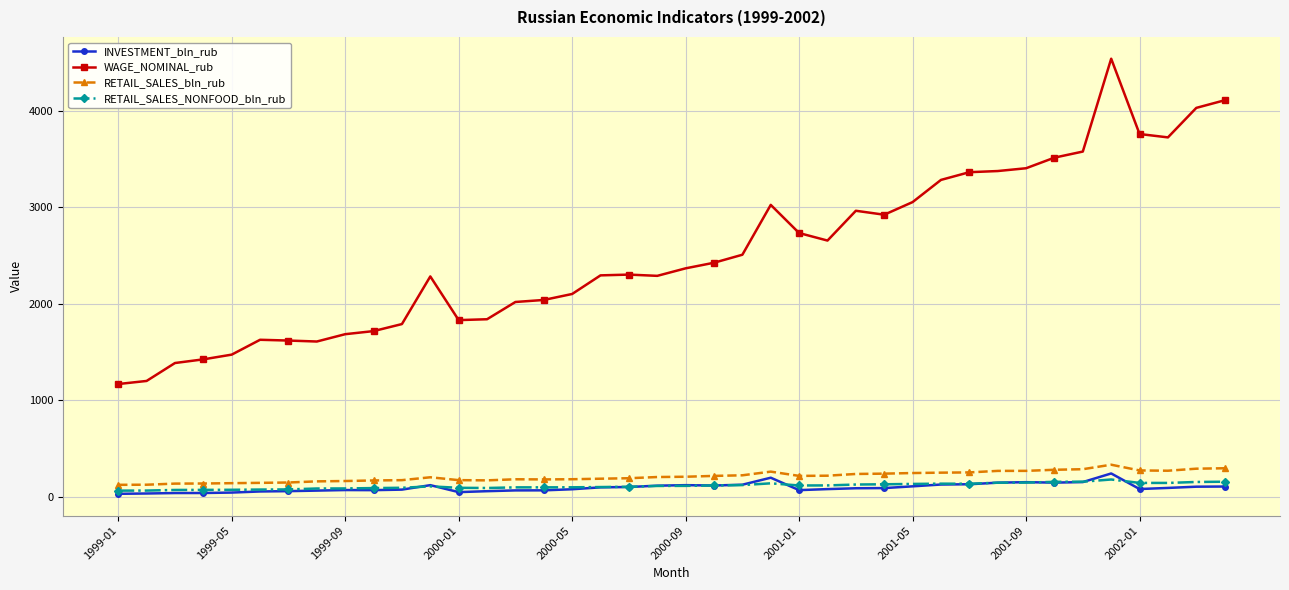

What is the value of the RETAIL_SALES_NONFOOD_bln_rub point at the 34th from the left?

152.6